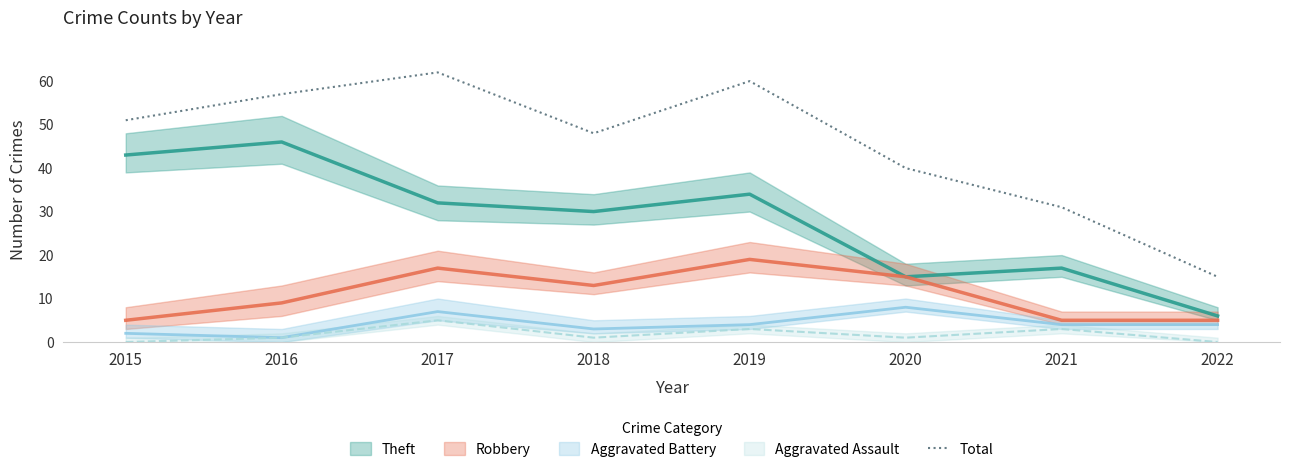

What is the value of the 5th point from the left?

60